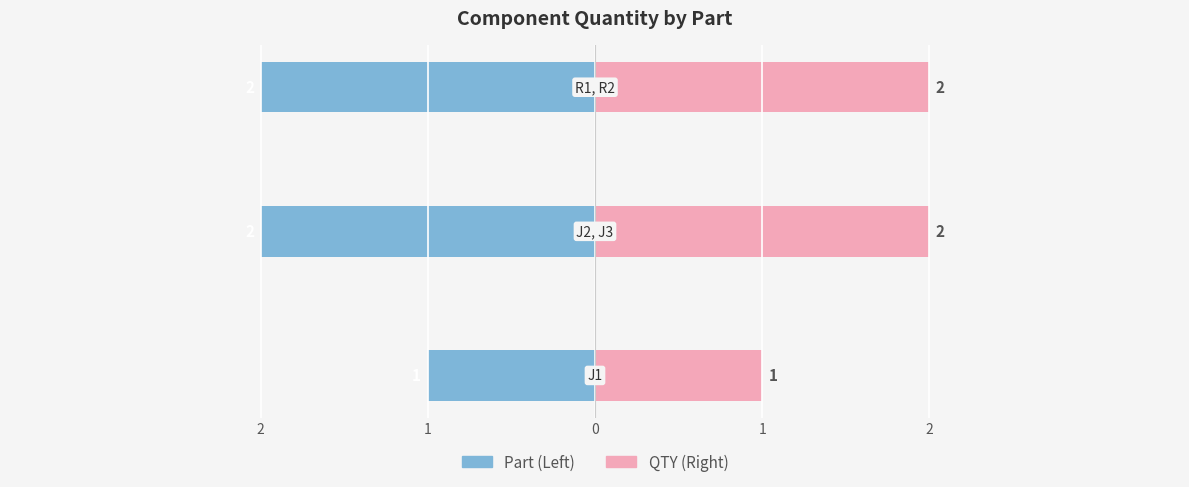

Between 2 and 1, which series saw the biggest shift?

Part (Left)